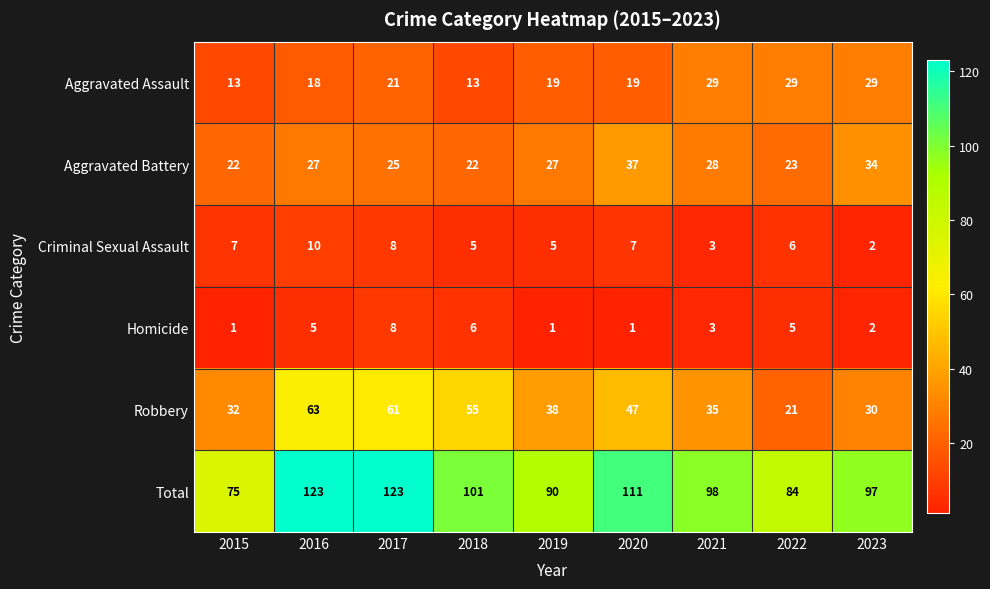

What is the total value across all series at 2015?

150